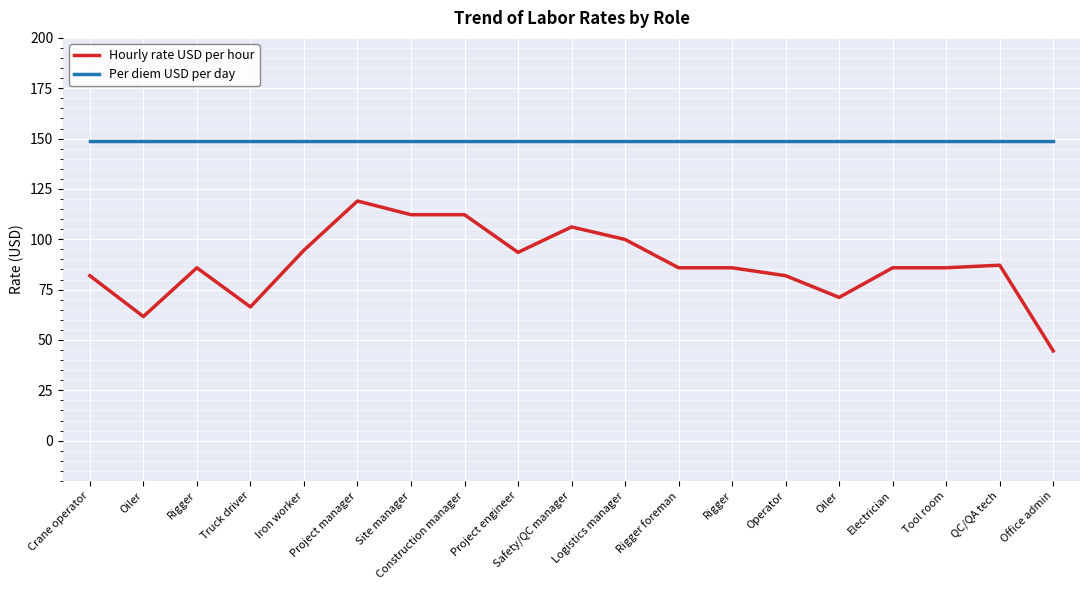

Reading left to right, extract all data points from this chart.

Hourly rate USD per hour: Crane operator=81.9	Oiler=61.6	Rigger=85.8	Truck driver=66.4	Iron worker=94.6	Project manager=119.0	Site manager=112.2	Construction manager=112.2	Project engineer=93.5	Safety/QC manager=106.1	Logistics manager=99.9	Rigger foreman=85.8	Rigger=85.8	Operator=81.9	Oiler=71.1	Electrician=85.8	Tool room=85.8	QC/QA tech=87.1	Office admin=44.6
Per diem USD per day: Crane operator=149.0	Oiler=149.0	Rigger=149.0	Truck driver=149.0	Iron worker=149.0	Project manager=149.0	Site manager=149.0	Construction manager=149.0	Project engineer=149.0	Safety/QC manager=149.0	Logistics manager=149.0	Rigger foreman=149.0	Rigger=149.0	Operator=149.0	Oiler=149.0	Electrician=149.0	Tool room=149.0	QC/QA tech=149.0	Office admin=149.0